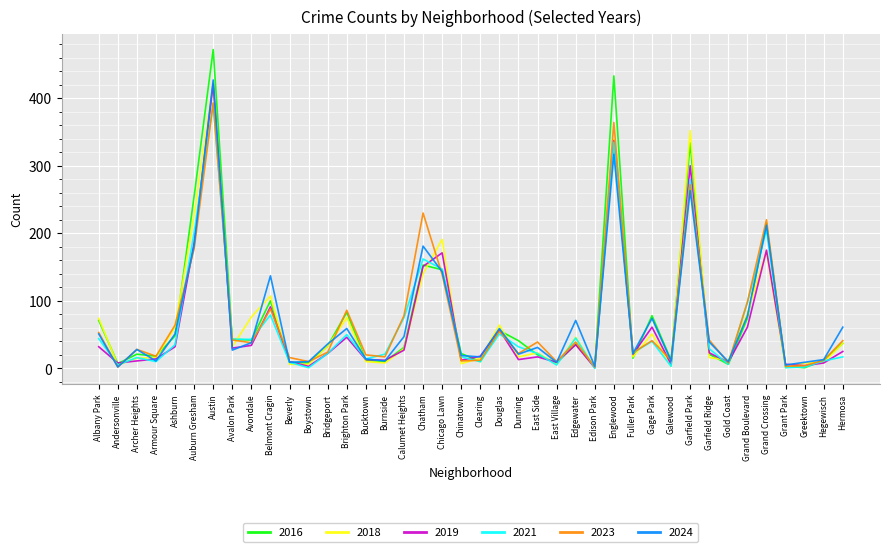

What is the spread (max minus min) of values at Garfield Park?

89